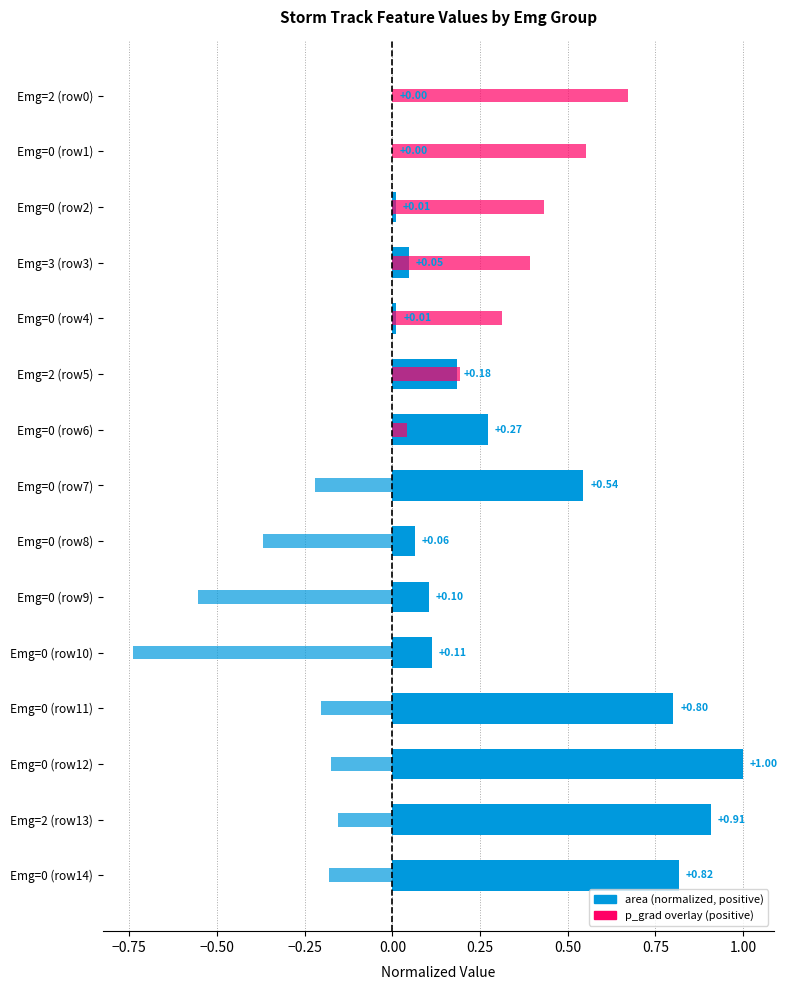

The p_grad (normalized) series shows -1.3 at Emg=0 (row10). True or false?

False